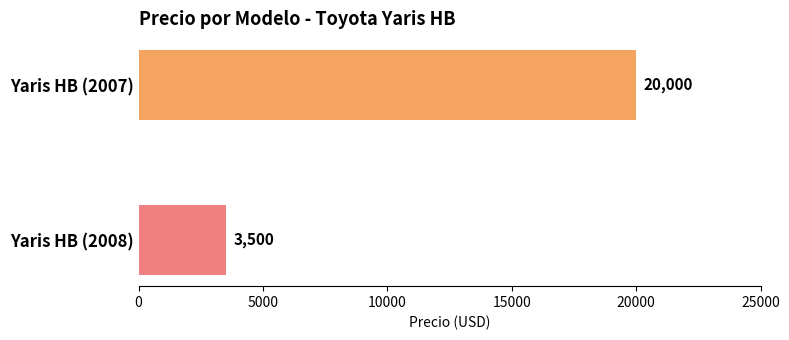

The value at Yaris HB (2008) is 2366. True or false?

False